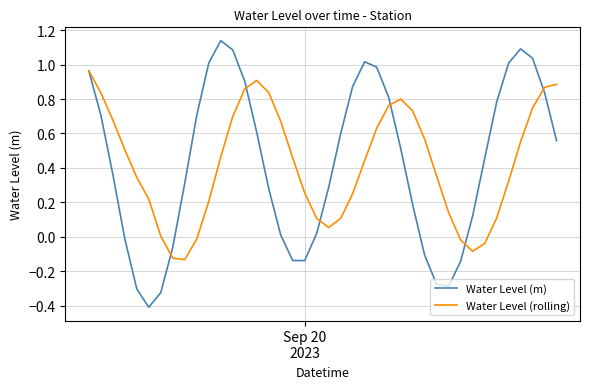

Which series has the widest spread of values?

Water Level (m)